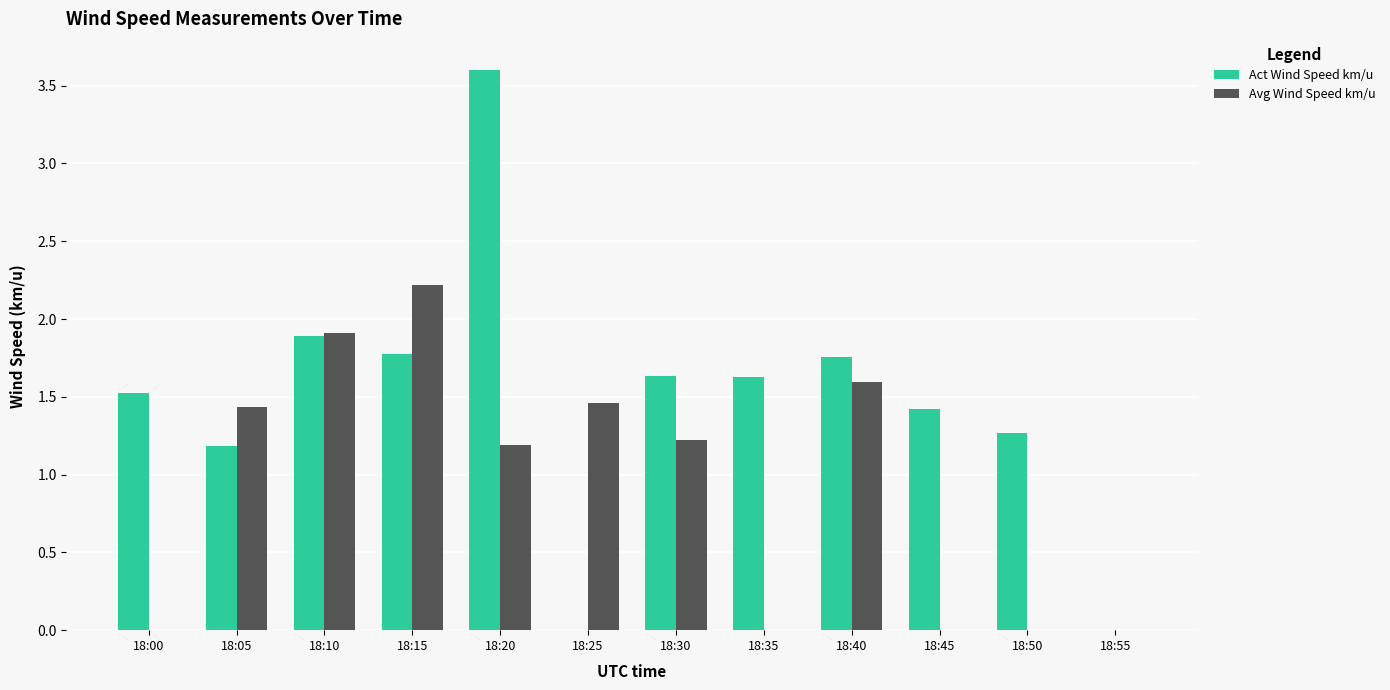

The Avg Wind Speed km/u series shows 1.2 at 18:20. True or false?

True